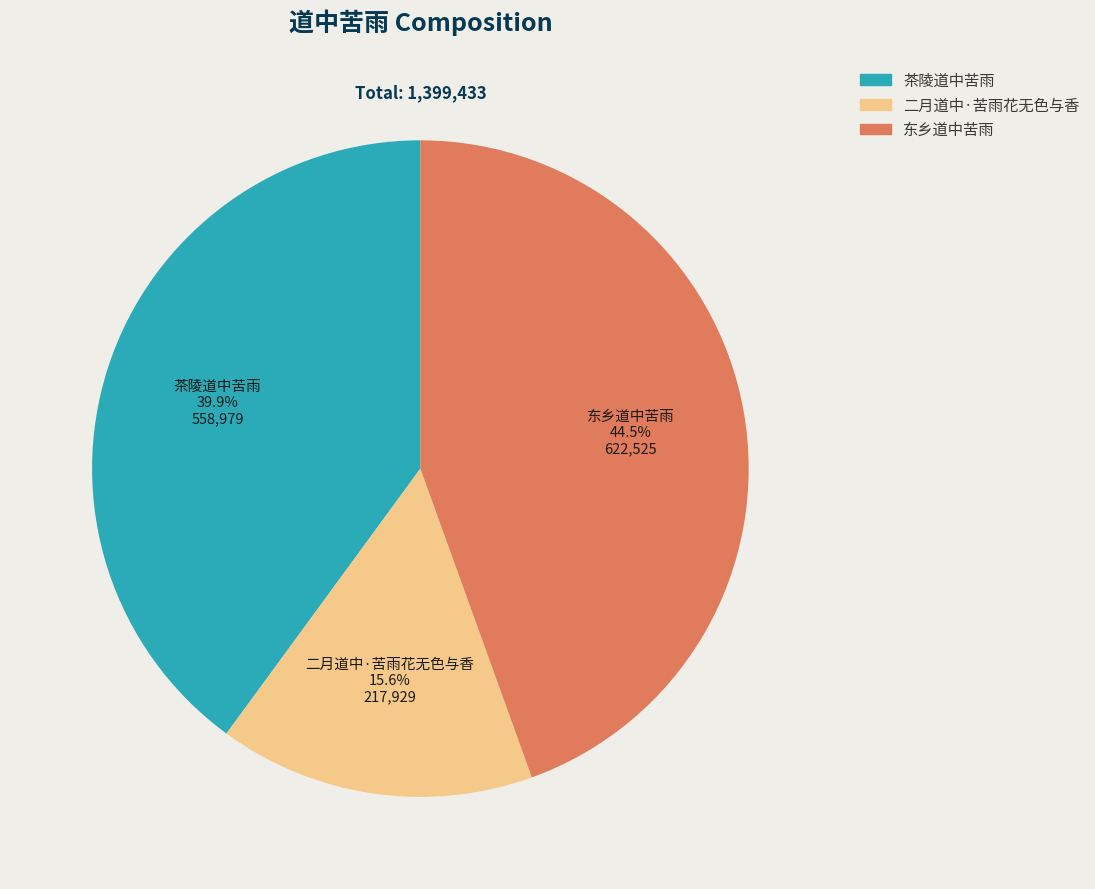

To the nearest percent, what portion does 二月道中·苦雨花无色与香 represent?

16%